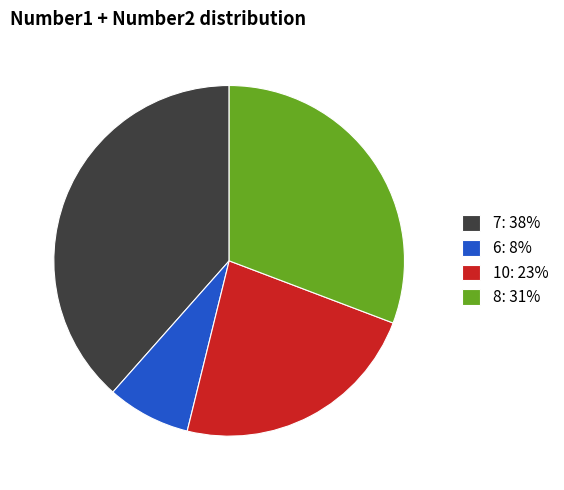

Between 7: 38% and 10: 23%, which is larger?

7: 38%